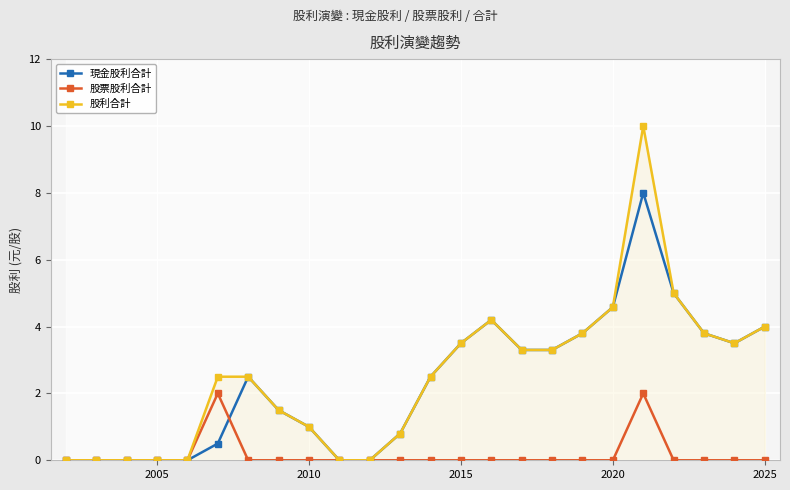

The value of 股利合計 at 2020 is 7.6. True or false?

False